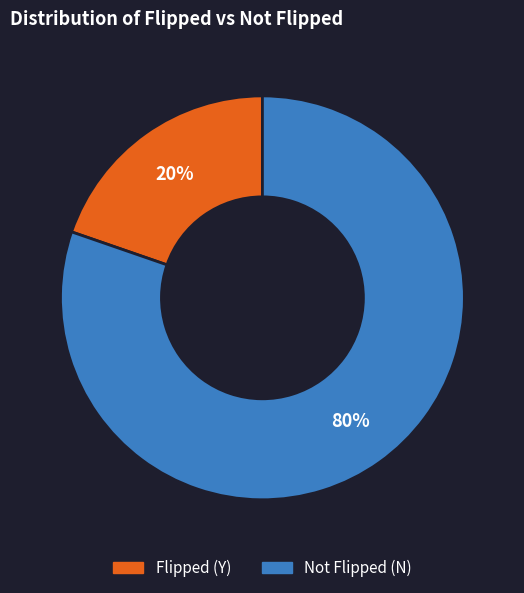

To the nearest percent, what is the average slice percentage?

50%